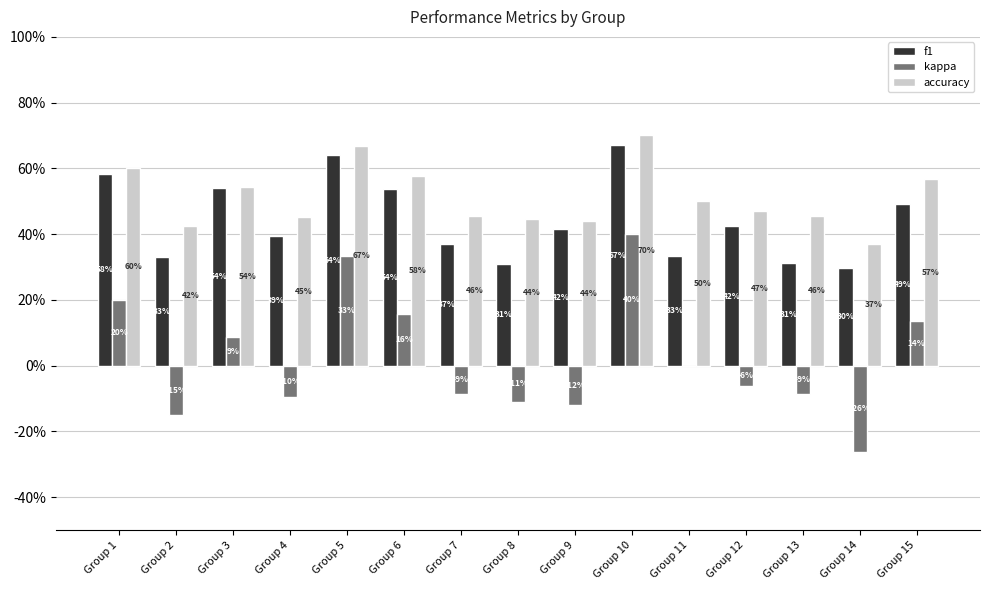

The value of kappa at Group 1 is 0.2. True or false?

True